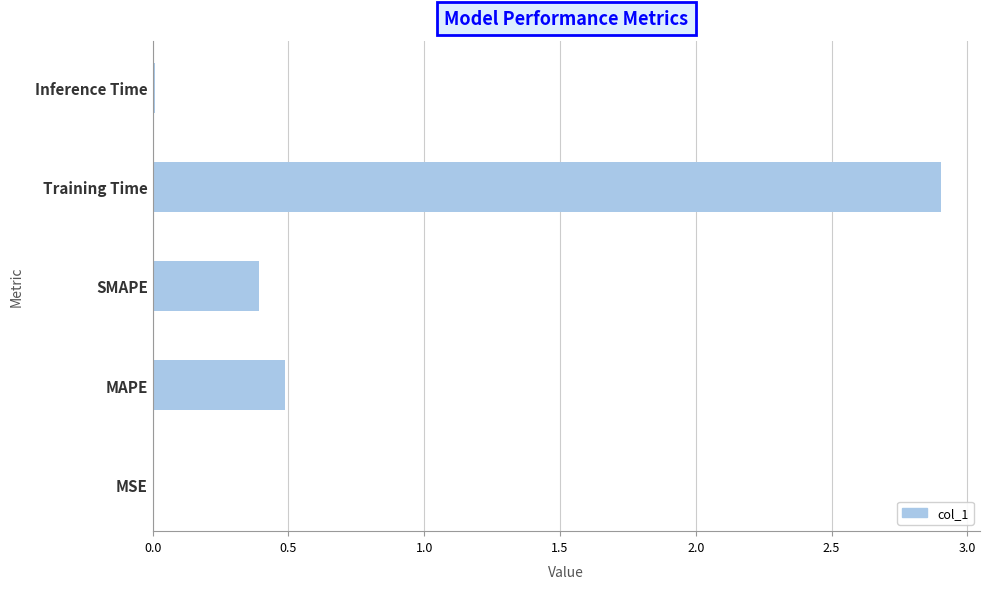

Read the value at MAPE.

0.5